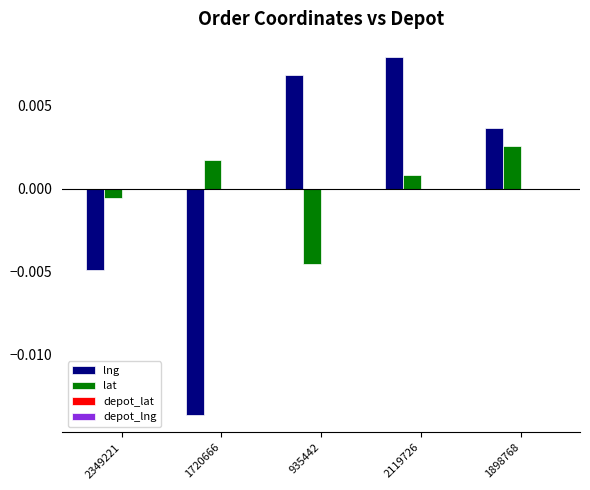

Are the bars grouped side by side (vs. stacked)?

Yes